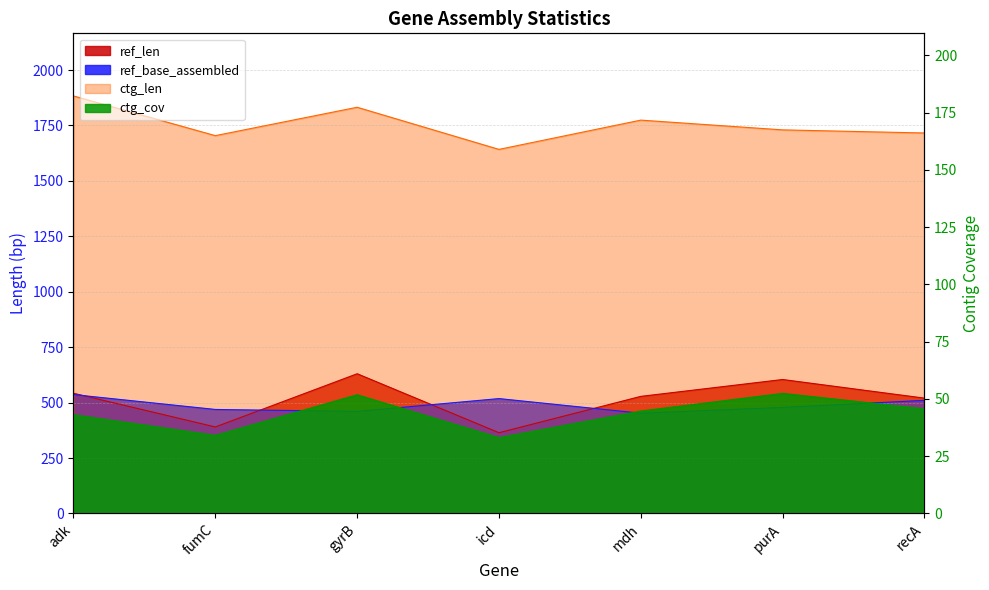

What are all the series names shown in the legend?

ref_len, ref_base_assembled, ctg_len, ctg_cov